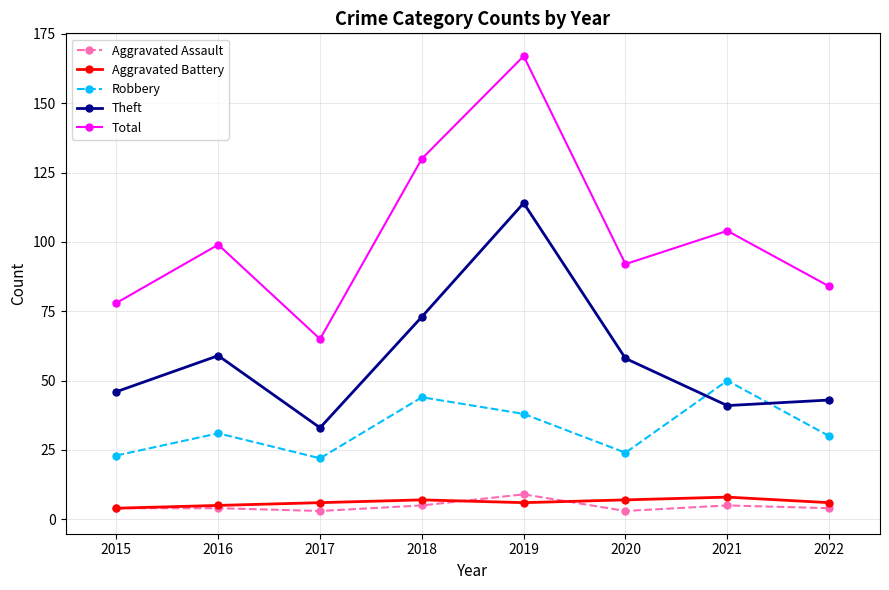

Reading left to right, list all the values displayed in this chart.

Aggravated Assault: 2015=4	2016=4	2017=3	2018=5	2019=9	2020=3	2021=5	2022=4
Aggravated Battery: 2015=4	2016=5	2017=6	2018=7	2019=6	2020=7	2021=8	2022=6
Robbery: 2015=23	2016=31	2017=22	2018=44	2019=38	2020=24	2021=50	2022=30
Theft: 2015=46	2016=59	2017=33	2018=73	2019=114	2020=58	2021=41	2022=43
Total: 2015=78	2016=99	2017=65	2018=130	2019=167	2020=92	2021=104	2022=84